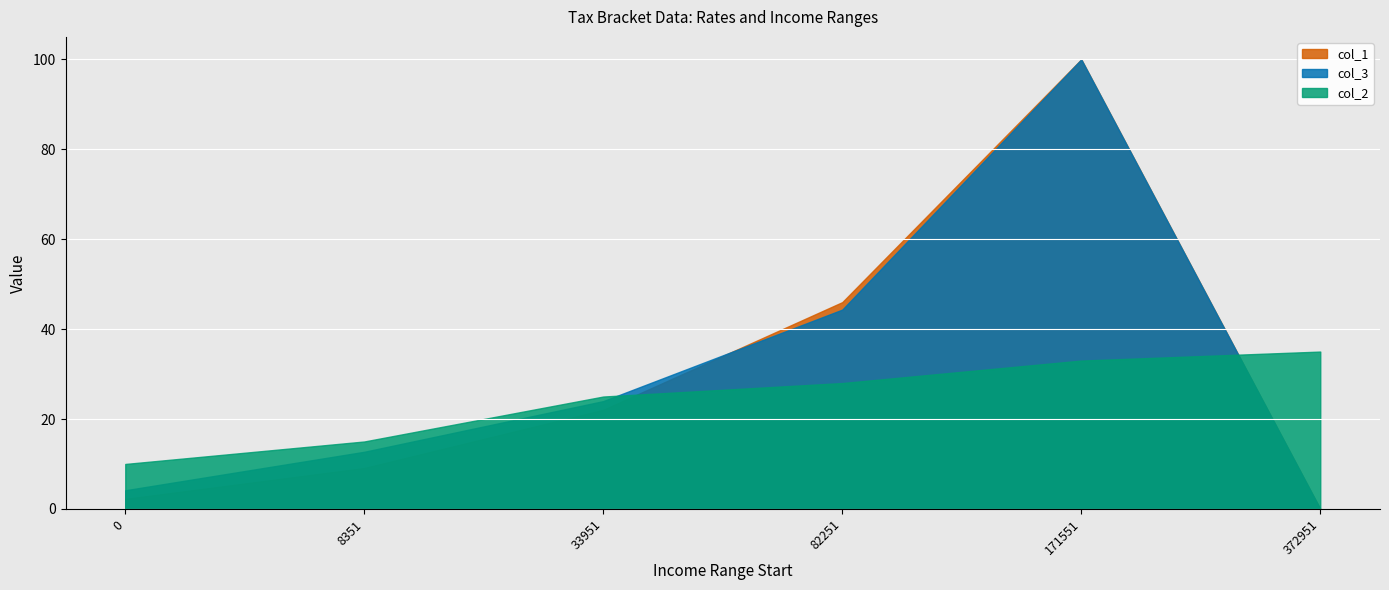

True or false: col_1 has more than 1 interior local peaks.

False